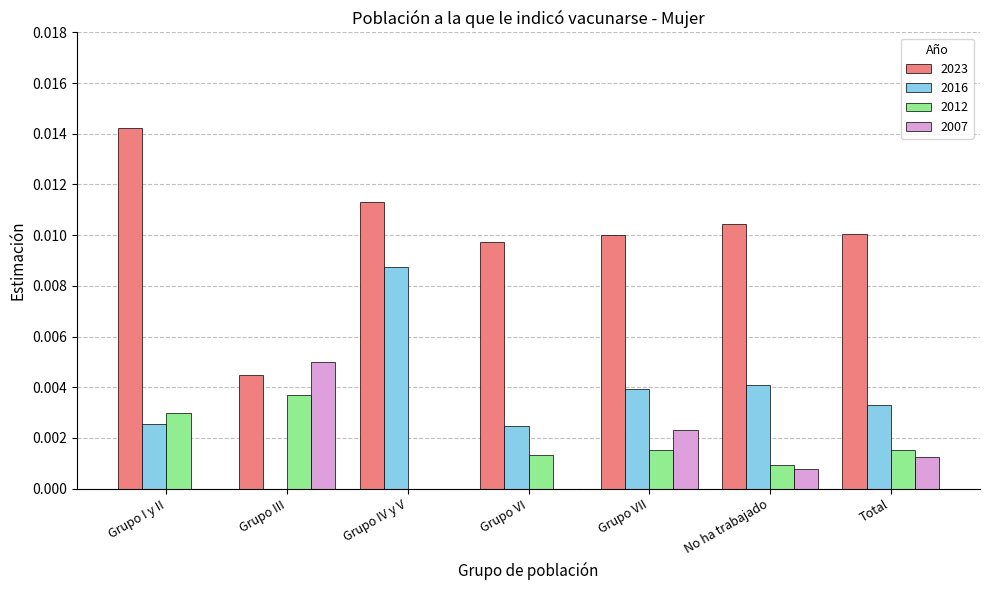

How many groups of bars are there?

7